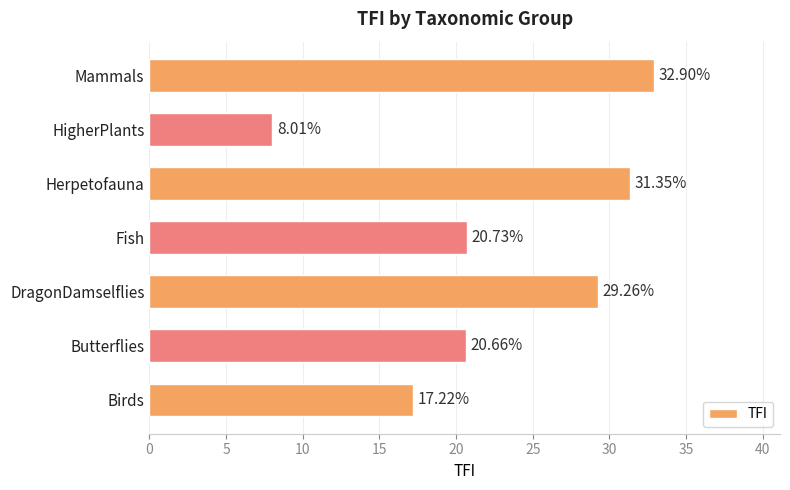

At which label is the value closest to 20?

Butterflies